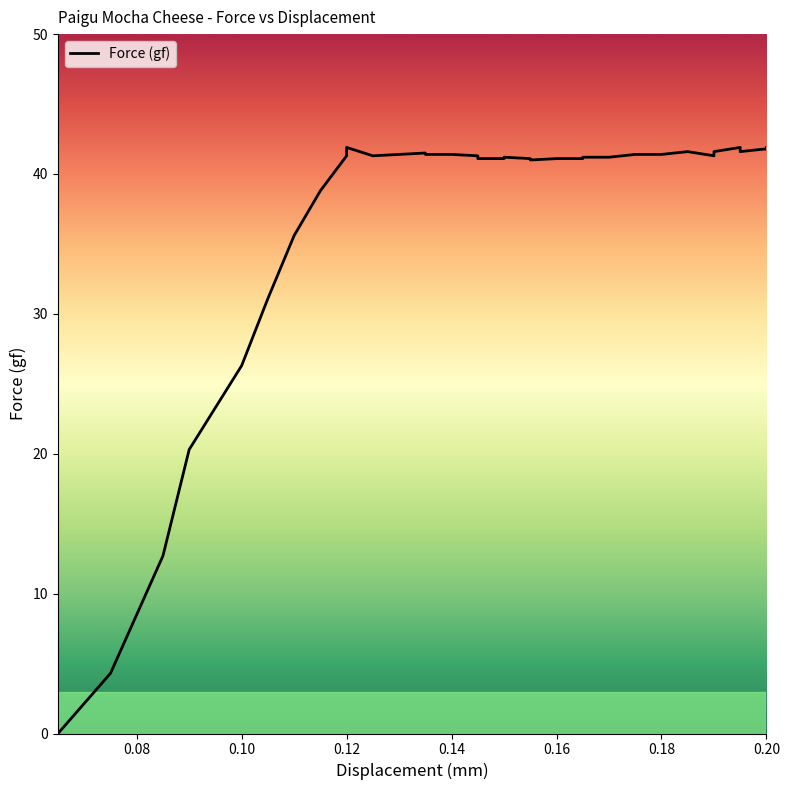

Which has a higher value, 0.06 or 27?

27